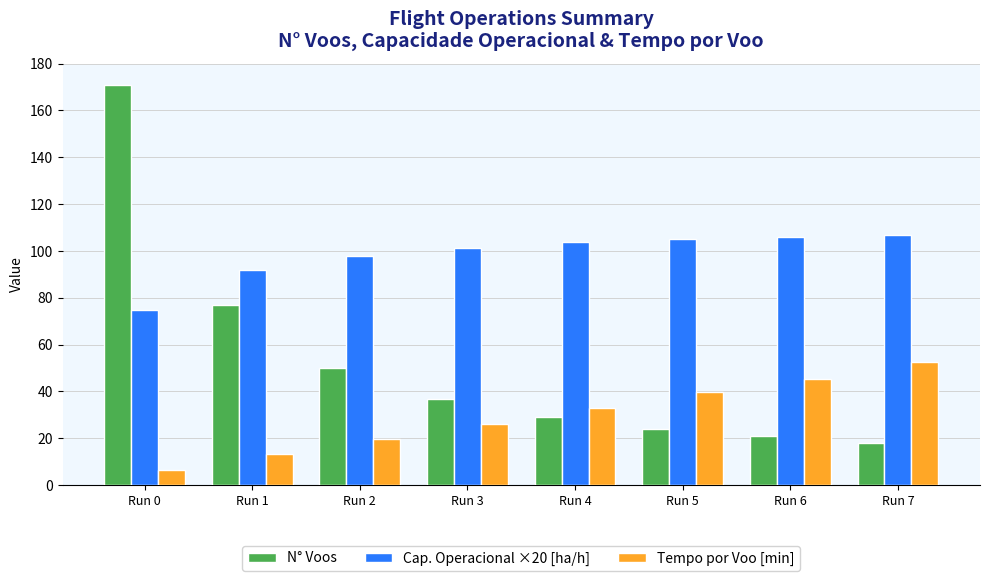

At Run 1, list the series in order from largest to smallest.

Cap. Operacional ×20 [ha/h], N° Voos, Tempo por Voo [min]